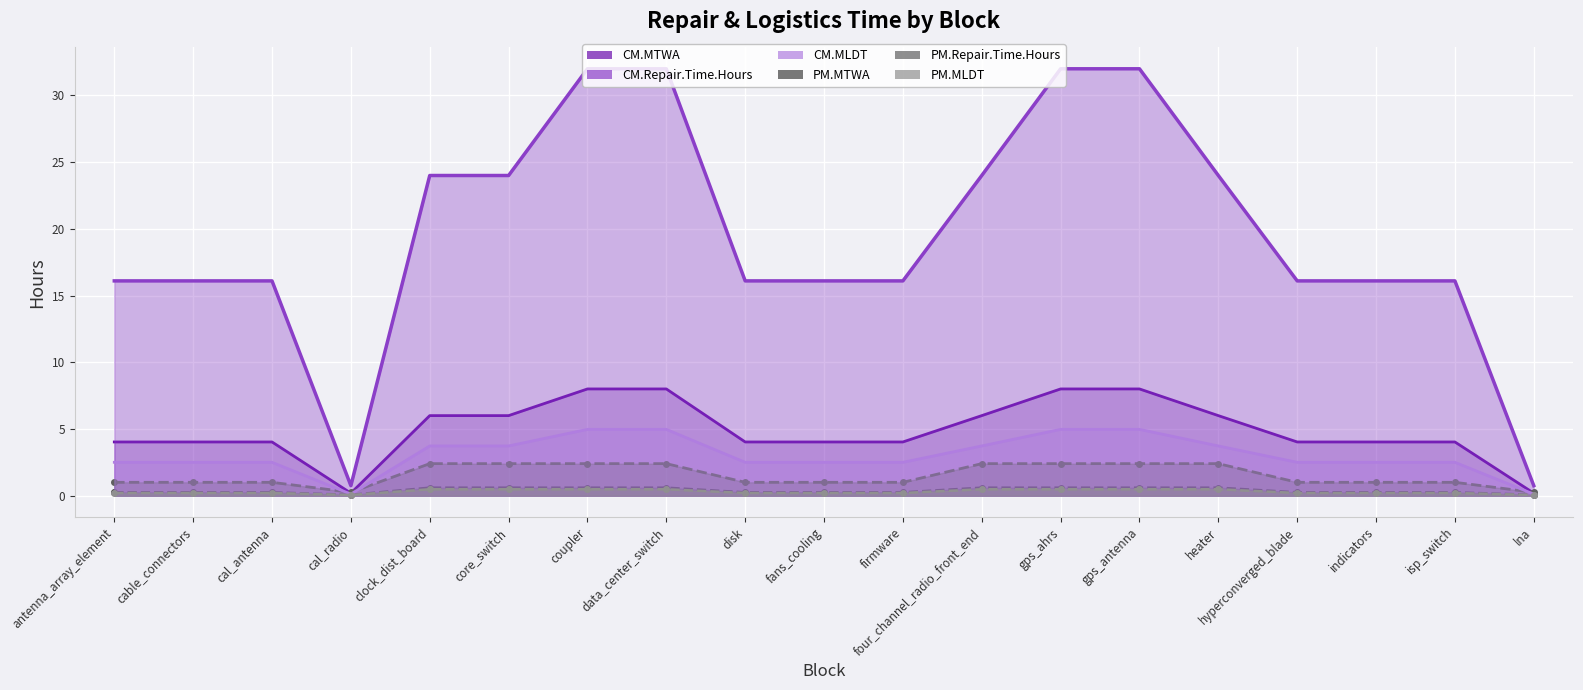

What is the greatest value displayed?

32.0